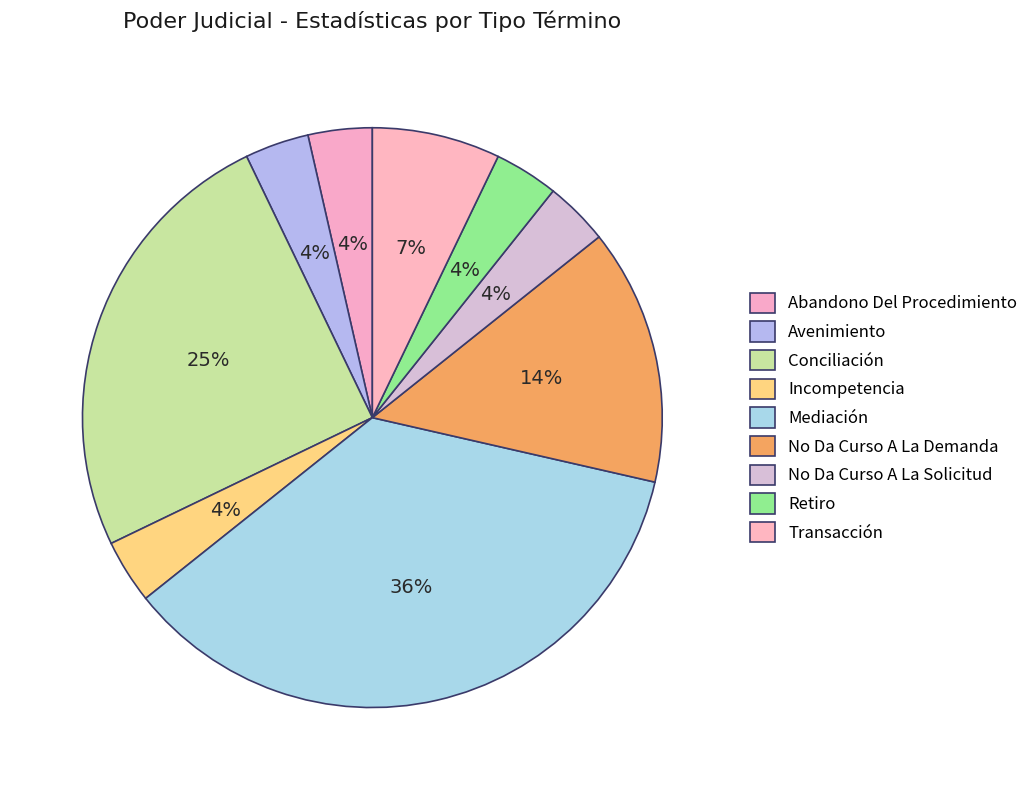

Count the number of slices in the pie.

9